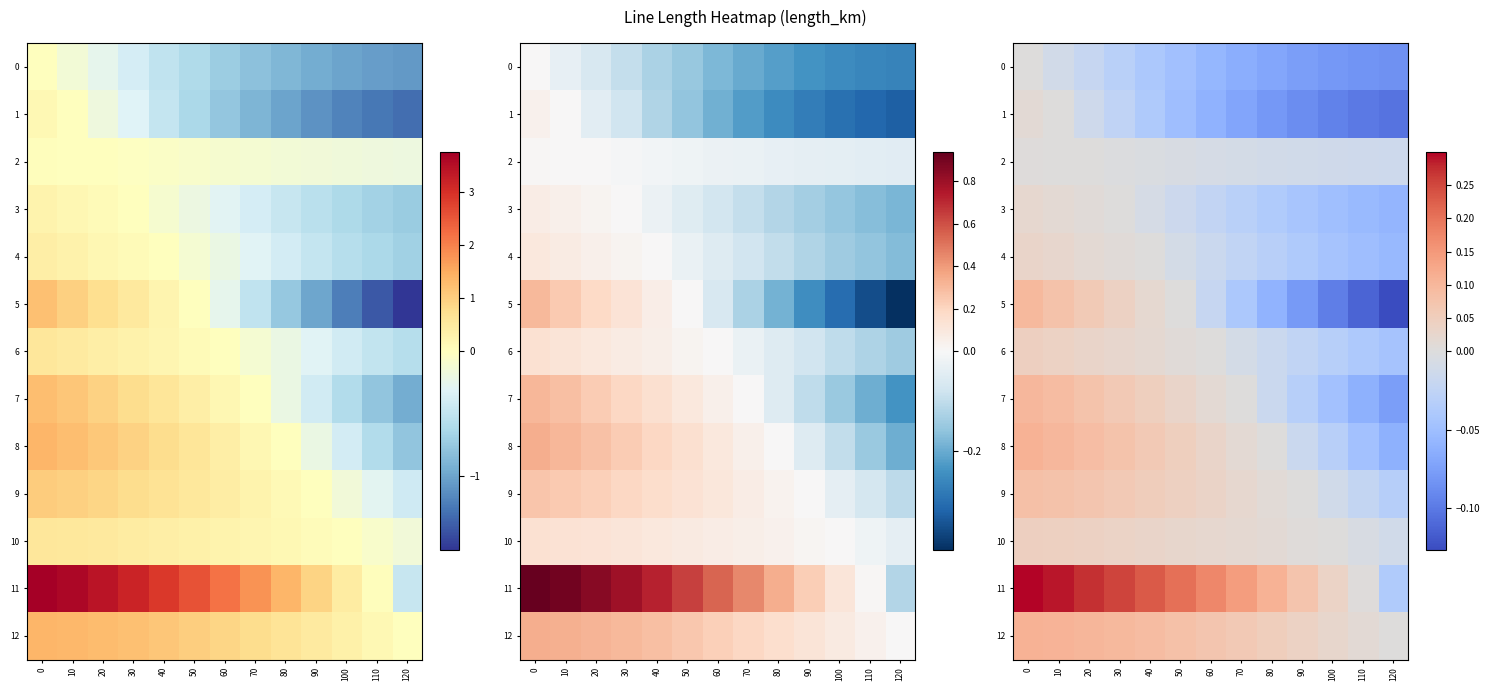

Rank the series by their maximum value, from lowest to highest.

0, 2, 1, 3, 4, 6, 10, 9, 5, 7, 12, 8, 11